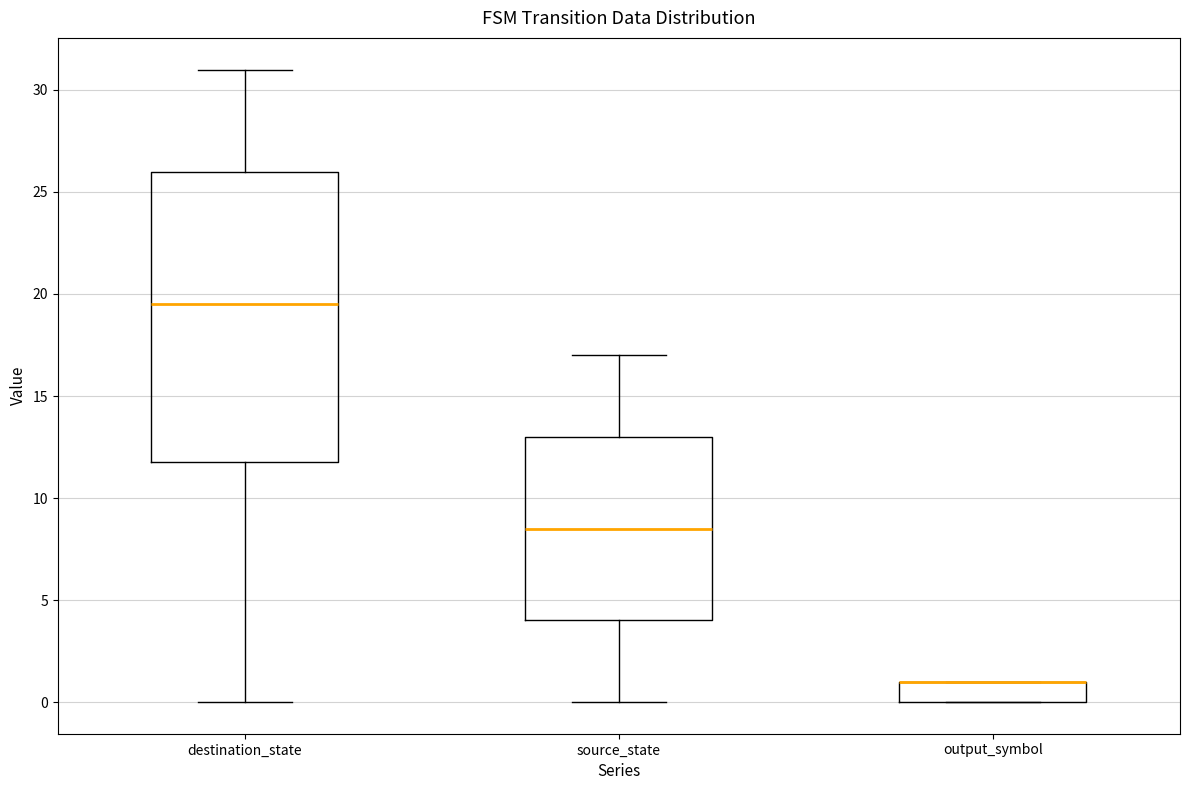

Reading left to right, read every box against the y-axis: the position of its median line, the range the box covers, and the ends of its whiskers. The values are not printed on the chart, so give them approximately, as read against the axis.

destination_state: median 19.5, box 12.0 to 26.0, whiskers 0.0 to 31.0
source_state: median 8.5, box 4.0 to 13.0, whiskers 0.0 to 17.0
output_symbol: median 1.0 (drawn on the box's upper edge), box 0.0 to 1.0, whiskers 0.0 to 1.0